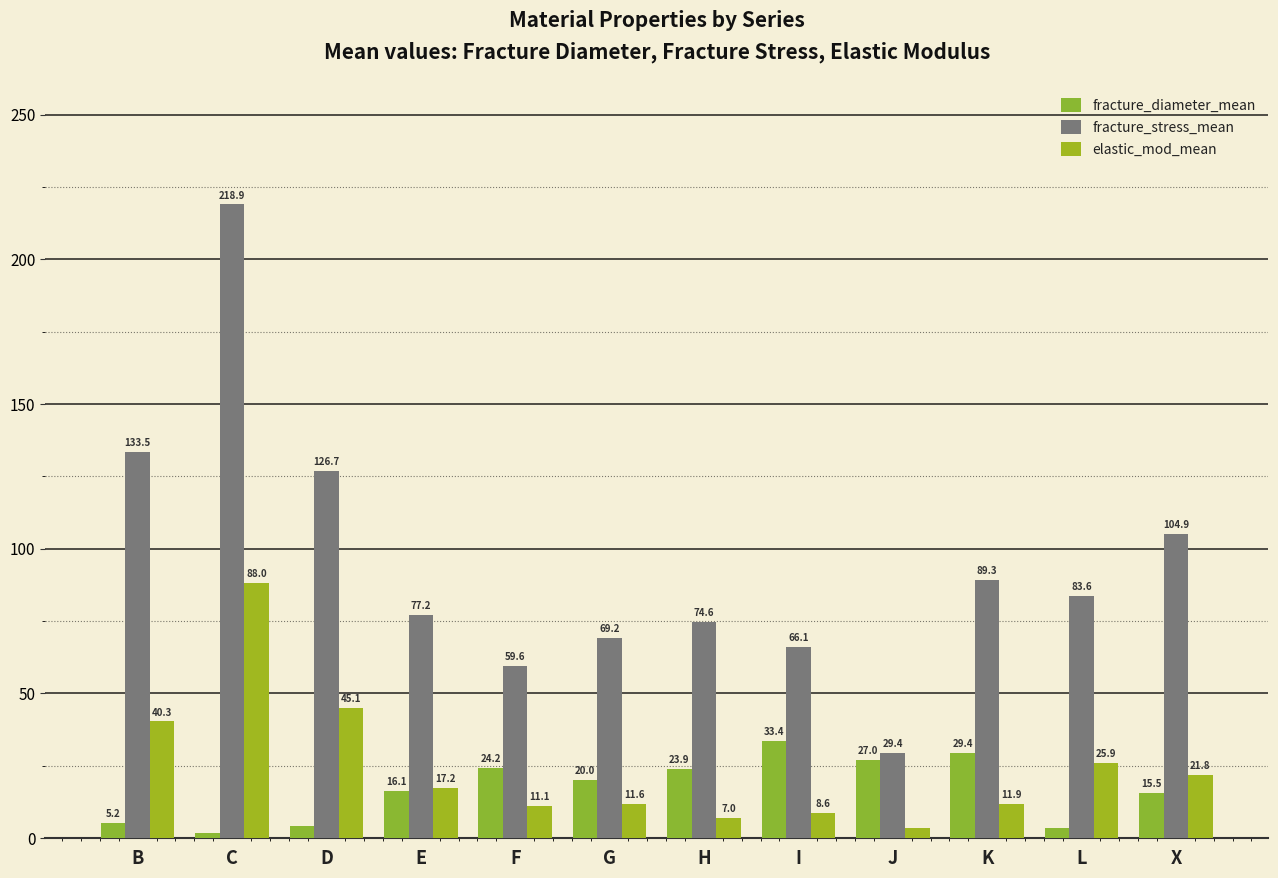

Which series has the largest range (max minus min)?

fracture_stress_mean